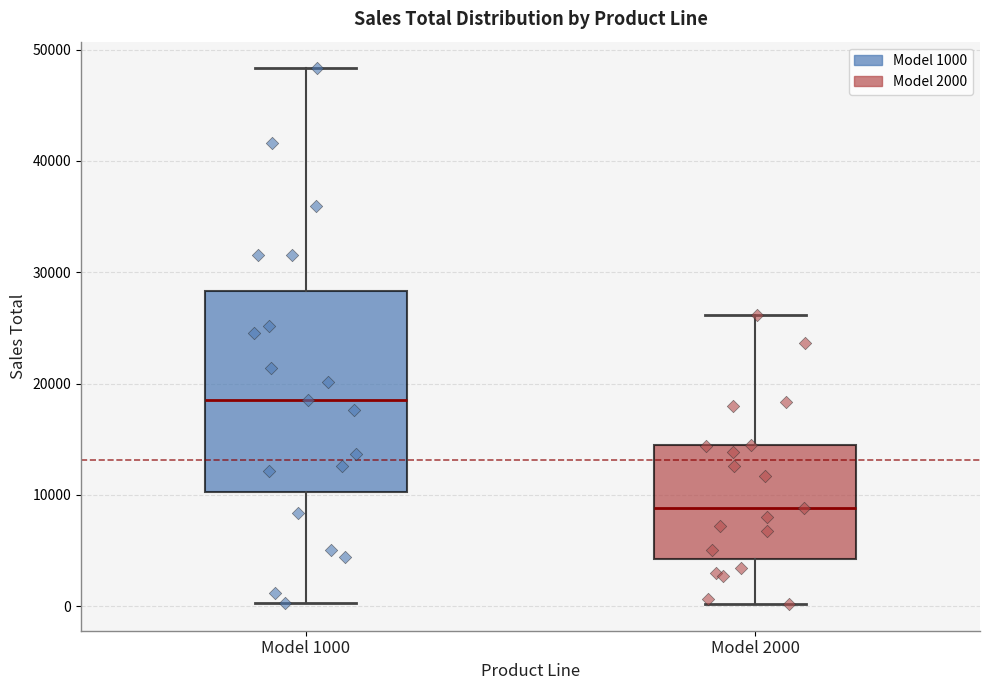

Reading left to right, transcribe this box plot: for each box, give where its median line is, the range the box spans, and where its two whiskers end, as read against the y-axis. The values are not printed on the chart, so give them approximately, as read against the axis.

Model 1000: median 18000, box 10000 to 28000, whiskers 0 to 48000
Model 2000: median 9000, box 4000 to 14000, whiskers 0 to 26000